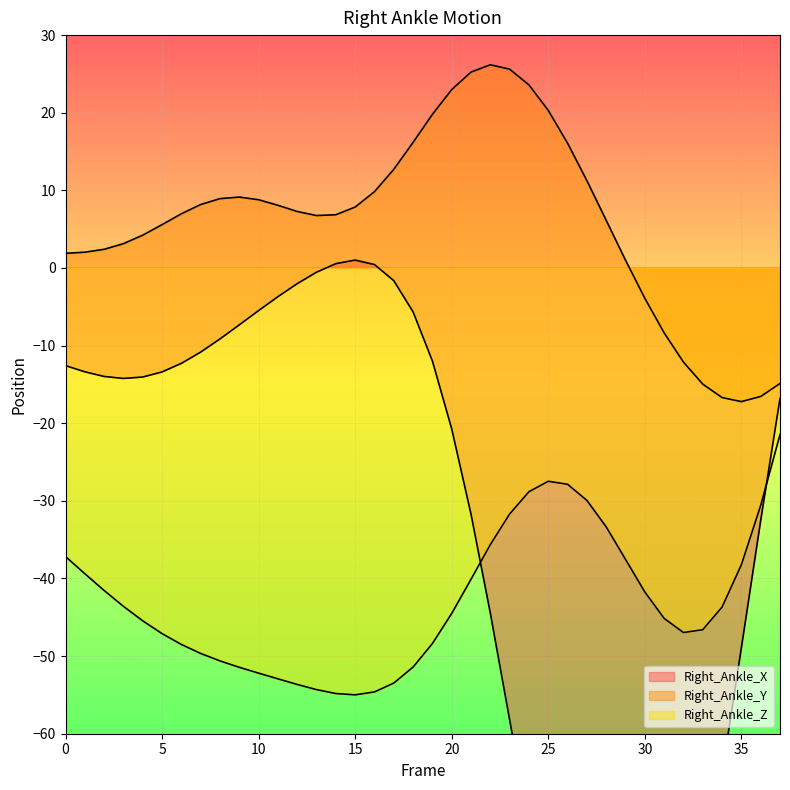

At which label does Right_Ankle_X reach its minimum?

29